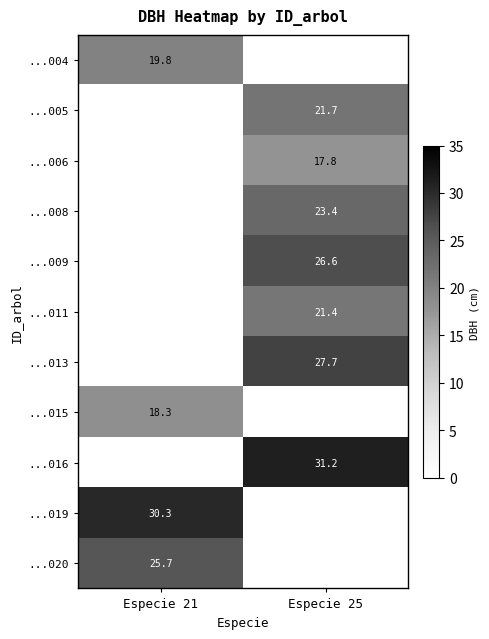

The value of ...016 at Especie 25 is 31.2. True or false?

True